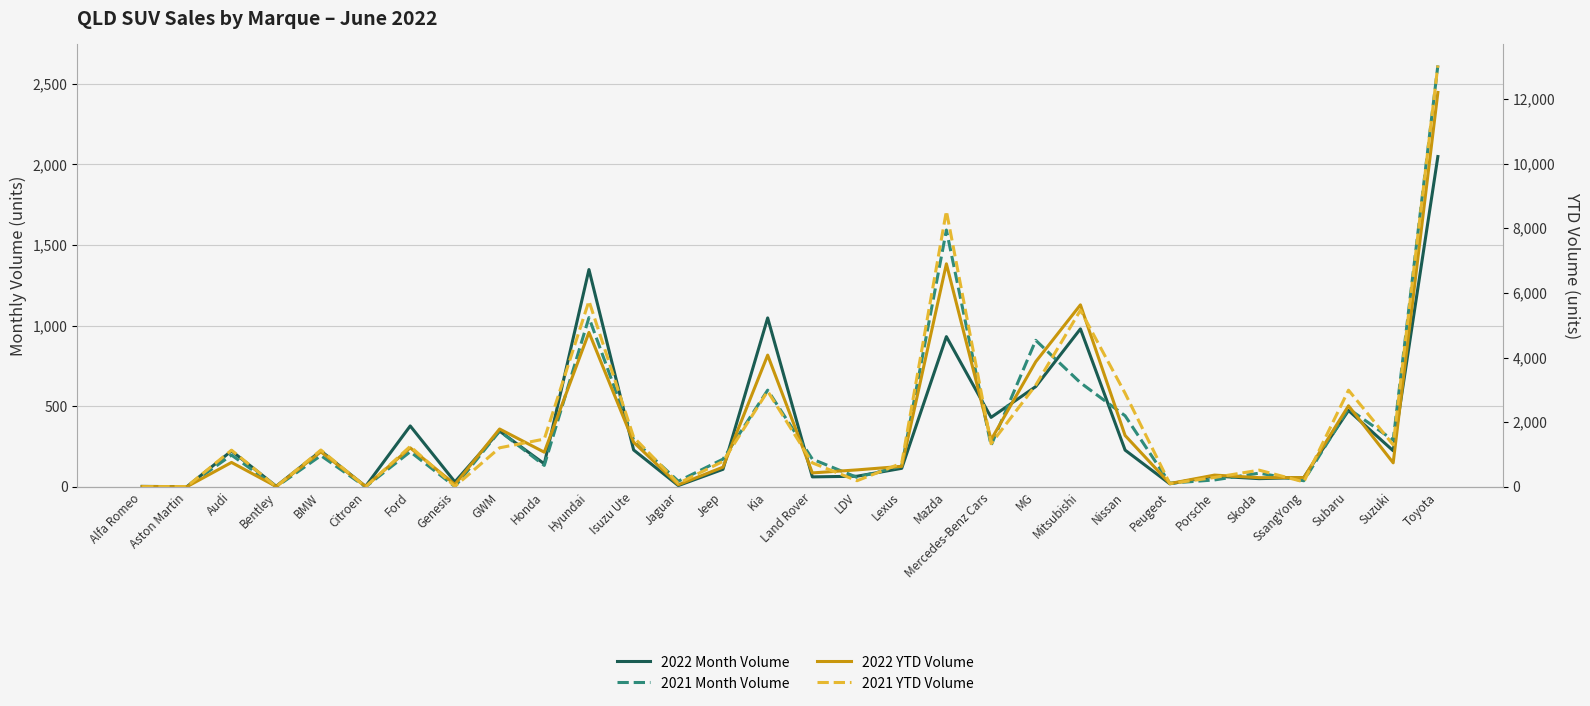

Which has a higher value, Subaru or Land Rover?

Subaru